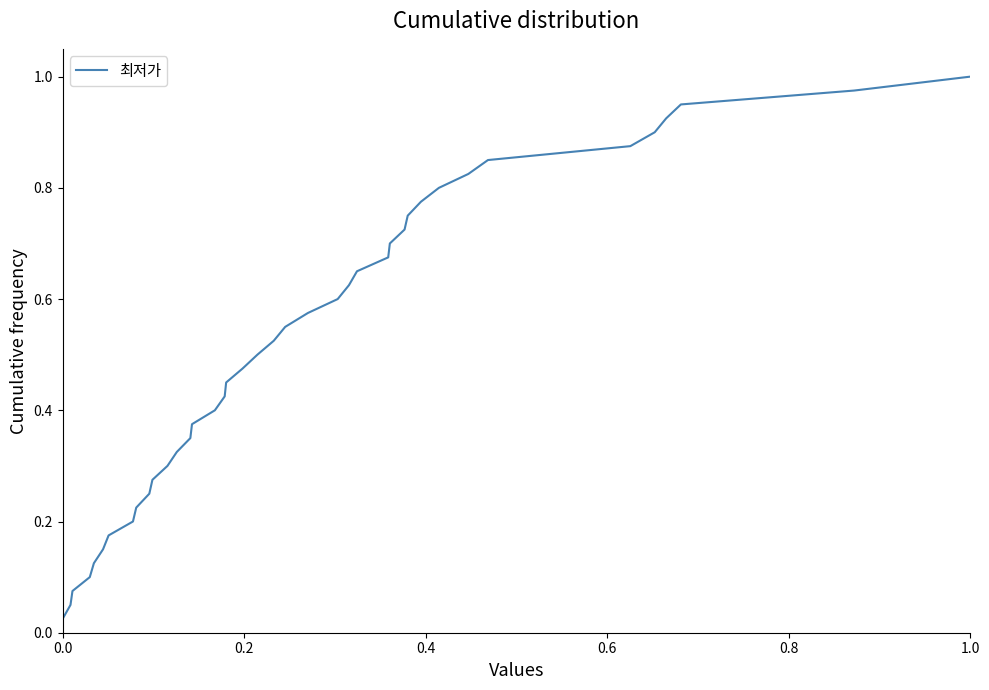

Does the chart display data point markers on the line(s)?

No